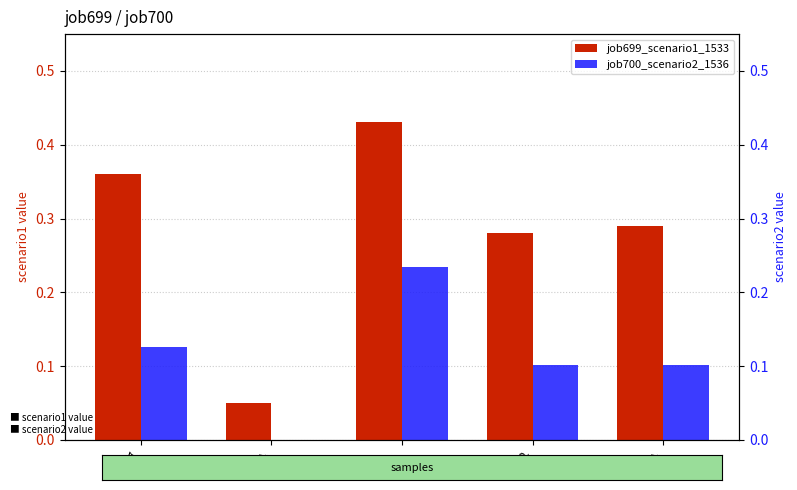

Which series changed the most between in27 and B54?

job699_scenario1_1533